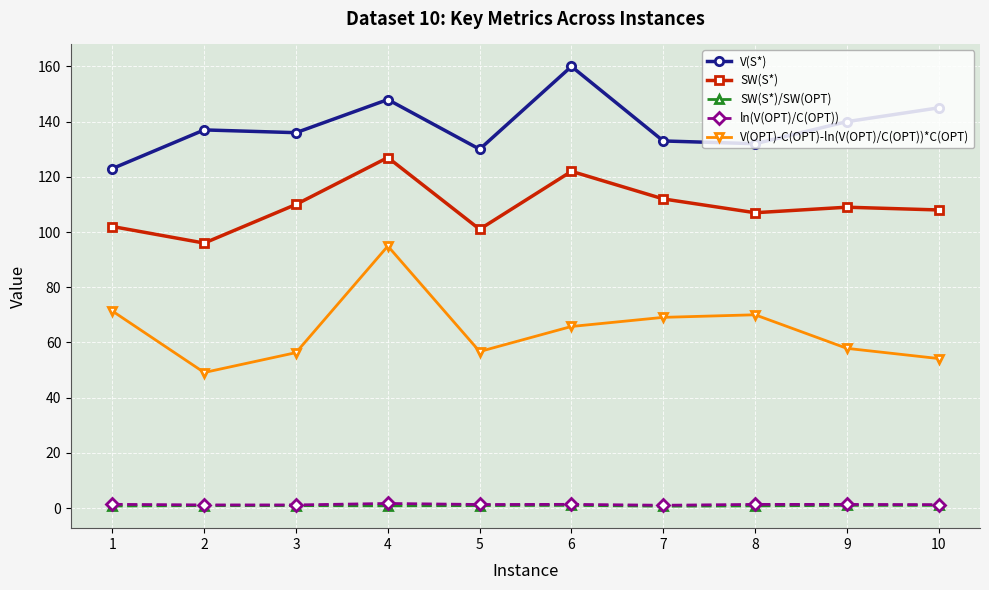

What are all the series names shown in the legend?

V(S*), SW(S*), SW(S*)/SW(OPT), ln(V(OPT)/C(OPT)), V(OPT)-C(OPT)-ln(V(OPT)/C(OPT))*C(OPT)